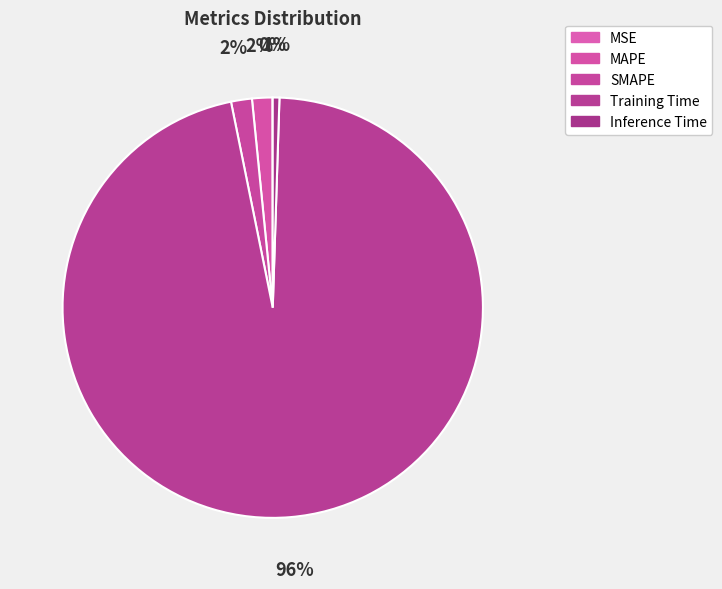

Rank the categories by value from highest to lowest.

Training Time, SMAPE, MAPE, Inference Time, MSE